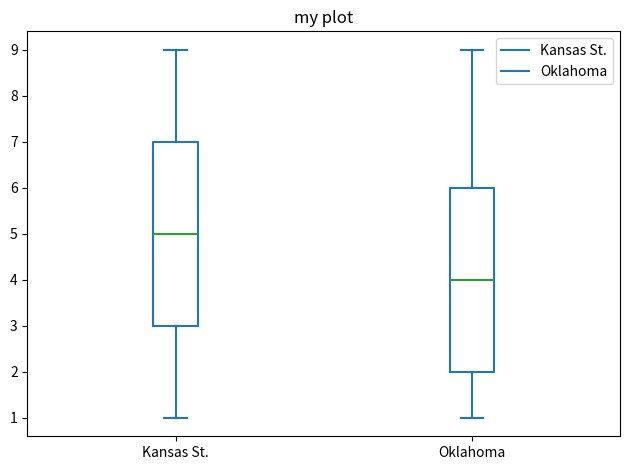

Where does the upper whisker of the box for Kansas St. end on the y-axis? The values are not printed on the chart, so give them approximately, as read against the axis.

9